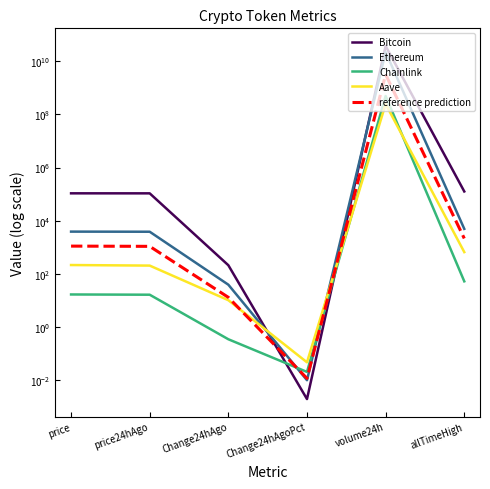

Which series has the largest total across all categories?

Bitcoin